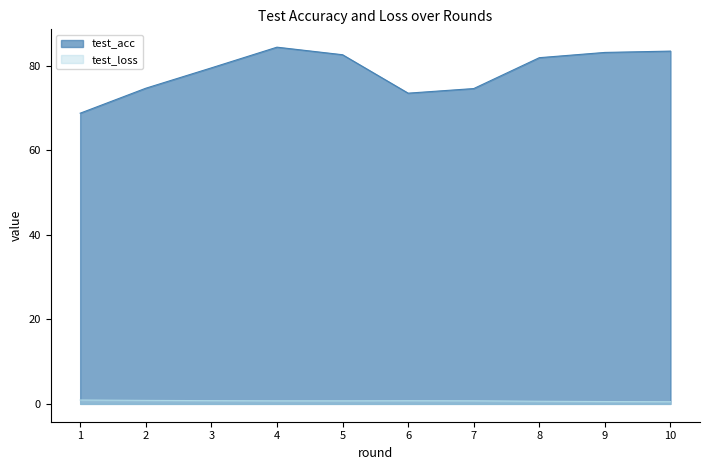

What is the lowest value of the test_acc series?

68.8